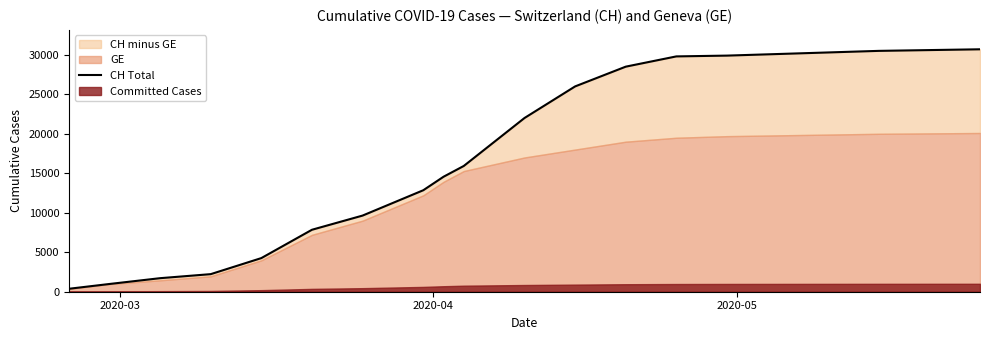

How many values are below 22000?

10